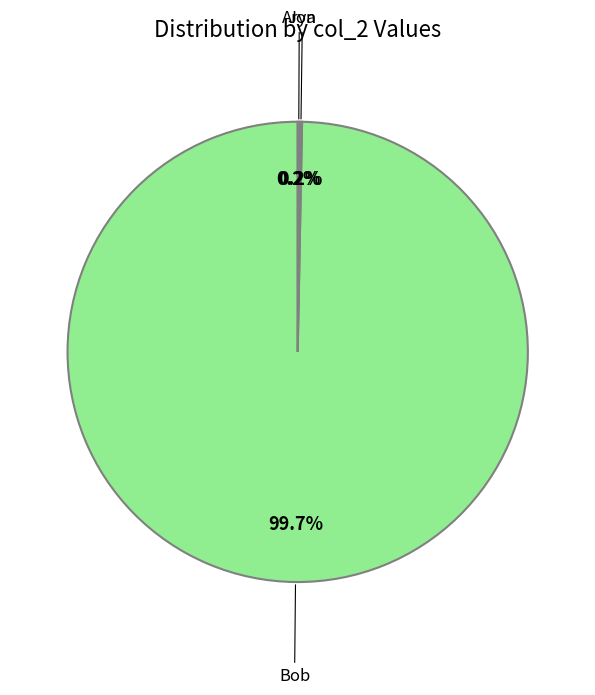

Is there any slice that represents more than half of the pie?

Yes